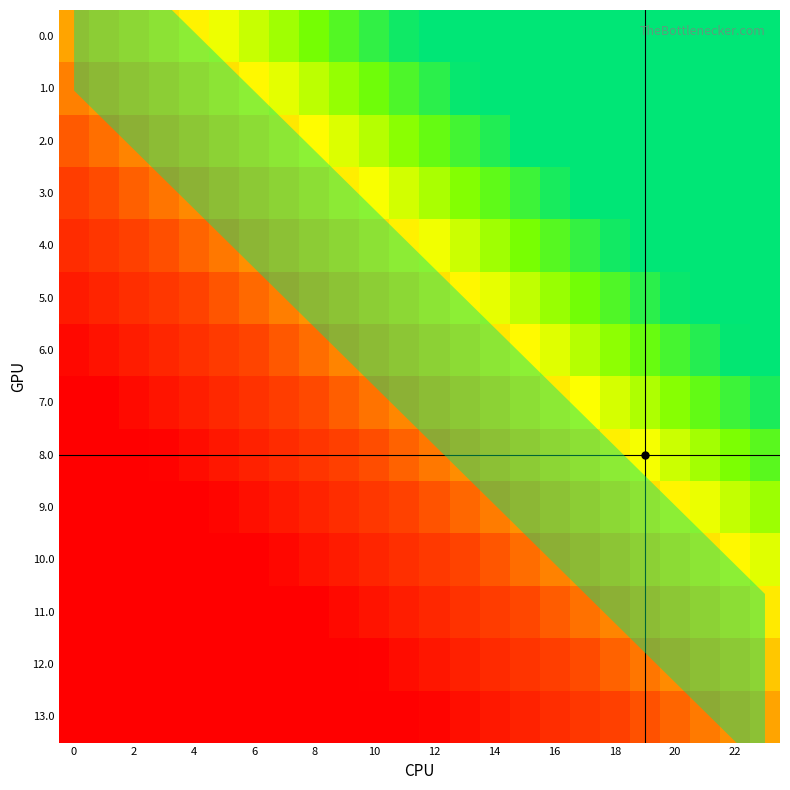

At how many categories does at least one series exceed 0?

24